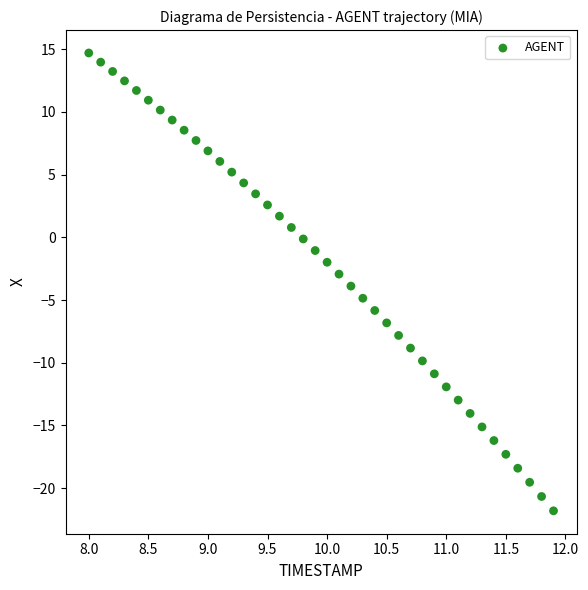

What is the range of Y values (max minus min)?

36.5